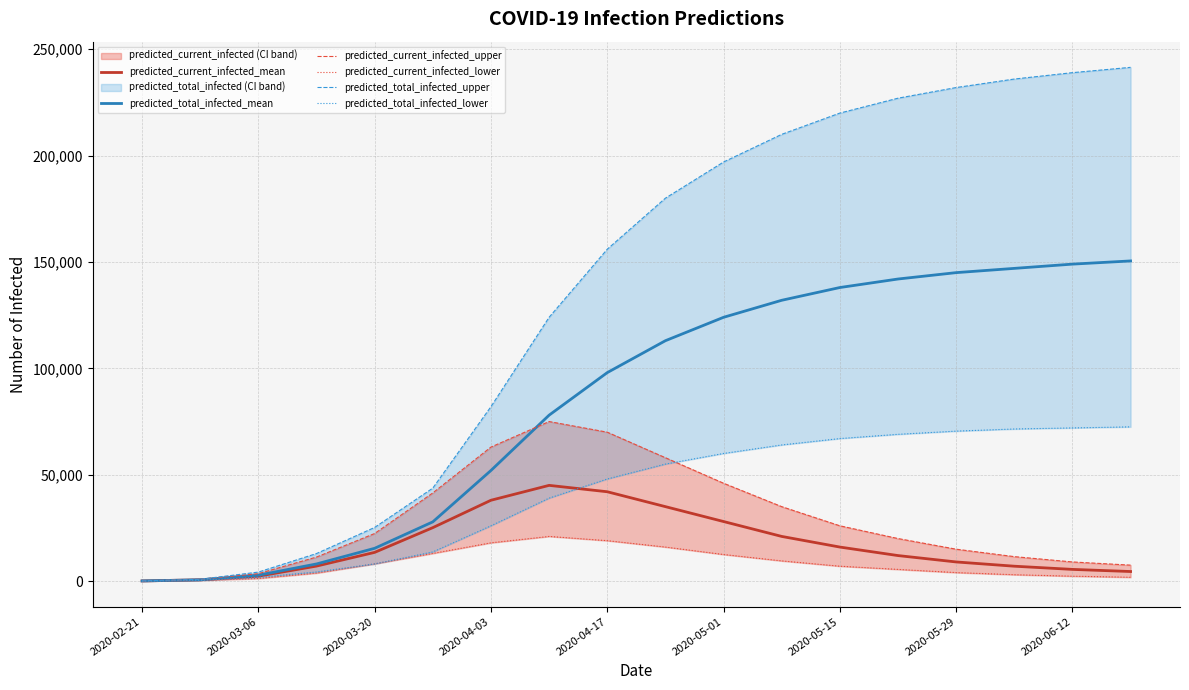

Is it true that predicted_current_infected_mean equals 39374 at 2020-05-01?

False